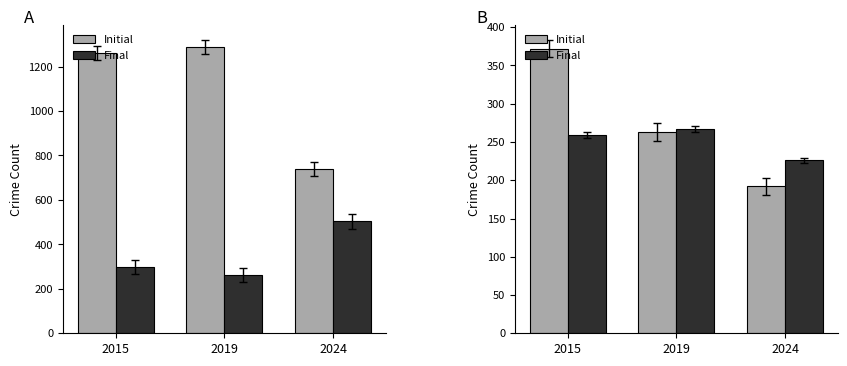

List the series in order of their peak value, lowest first.

Final, Initial